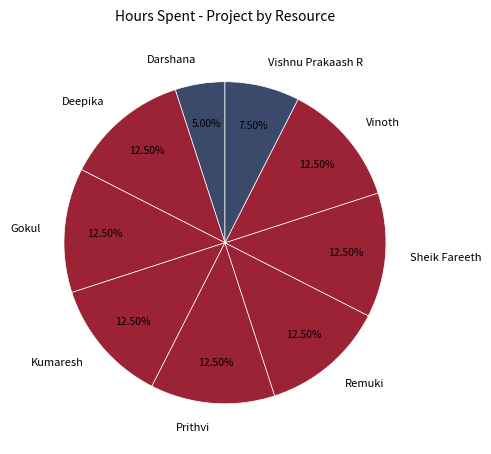

Which category has the smallest portion of the pie?

Darshana